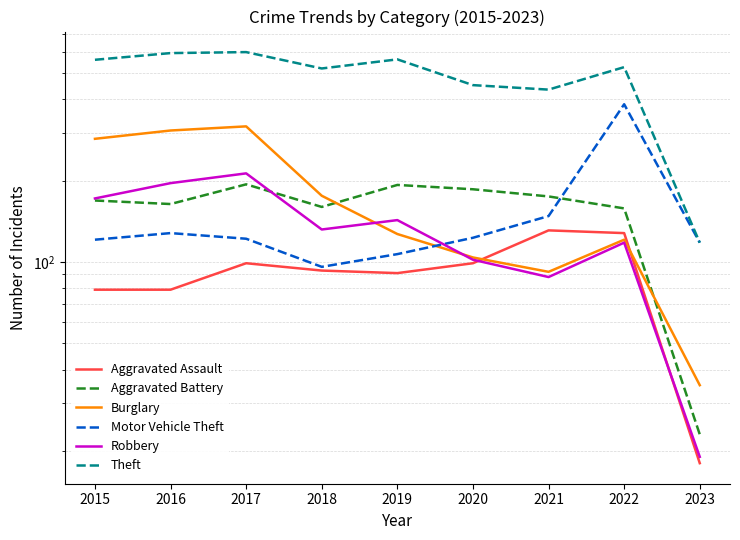

What is the average value of the Burglary series?

174